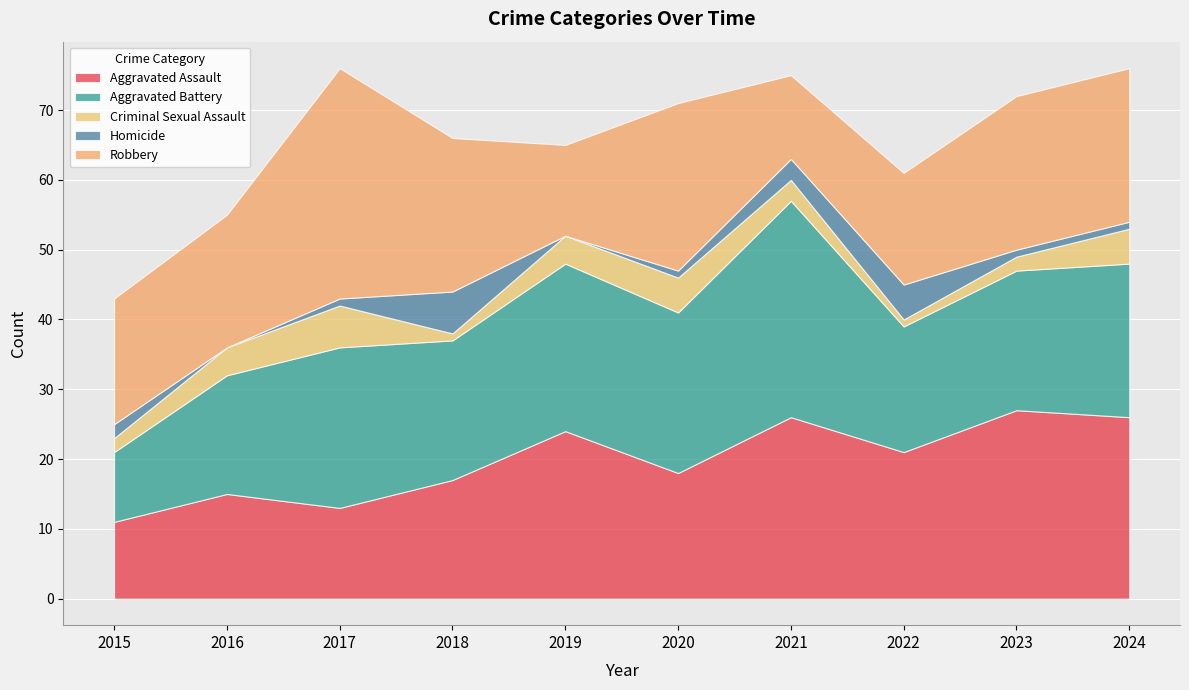

Between 2024 and 2015, which is larger?

2024